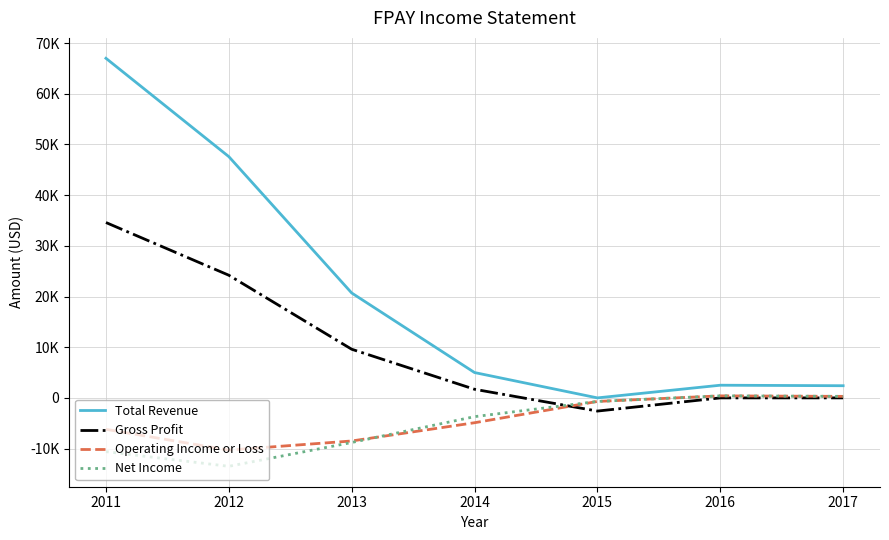

True or false: Net Income and Total Revenue cross at least once.

False